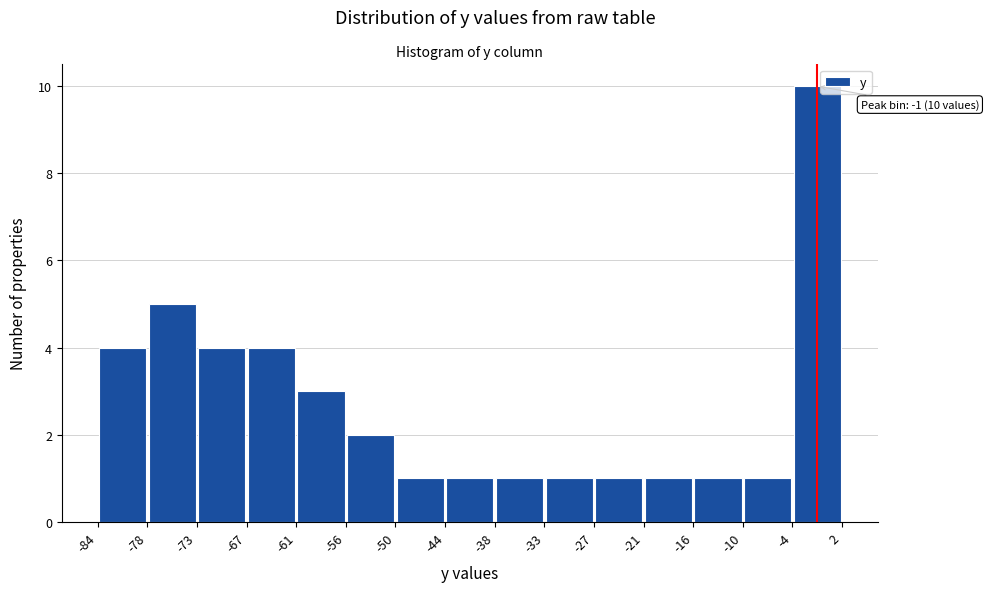

Over which range of the x-axis is the bar tallest?

-4 to 2